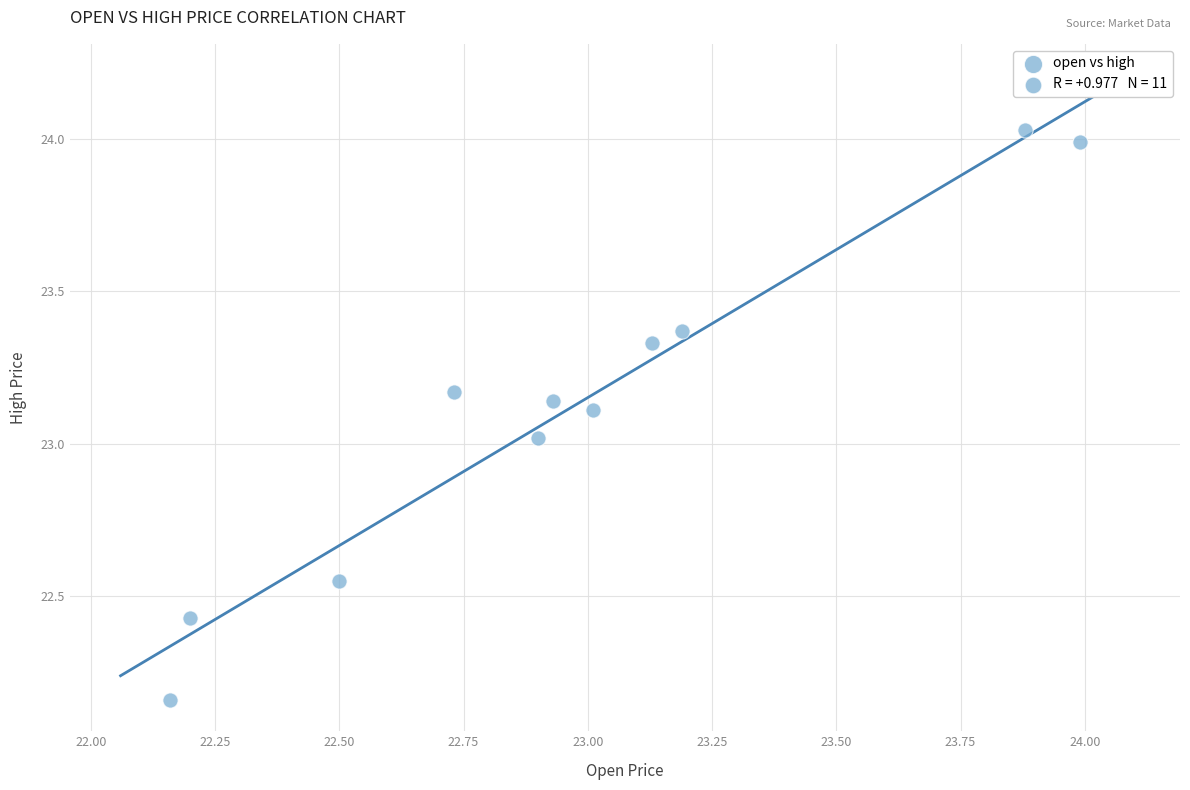

What is the range of X values (max minus min)?

1.8